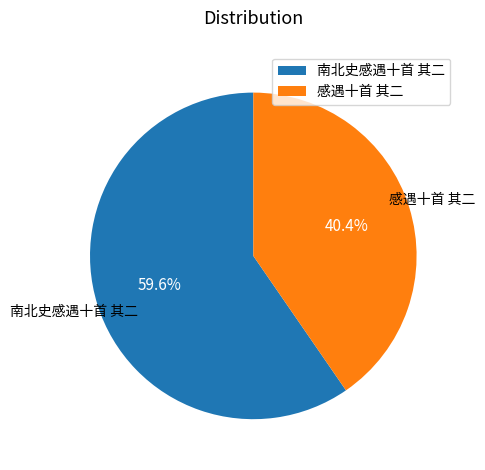

The 南北史感遇十首 其二 slice represents 60% of the pie. True or false?

True